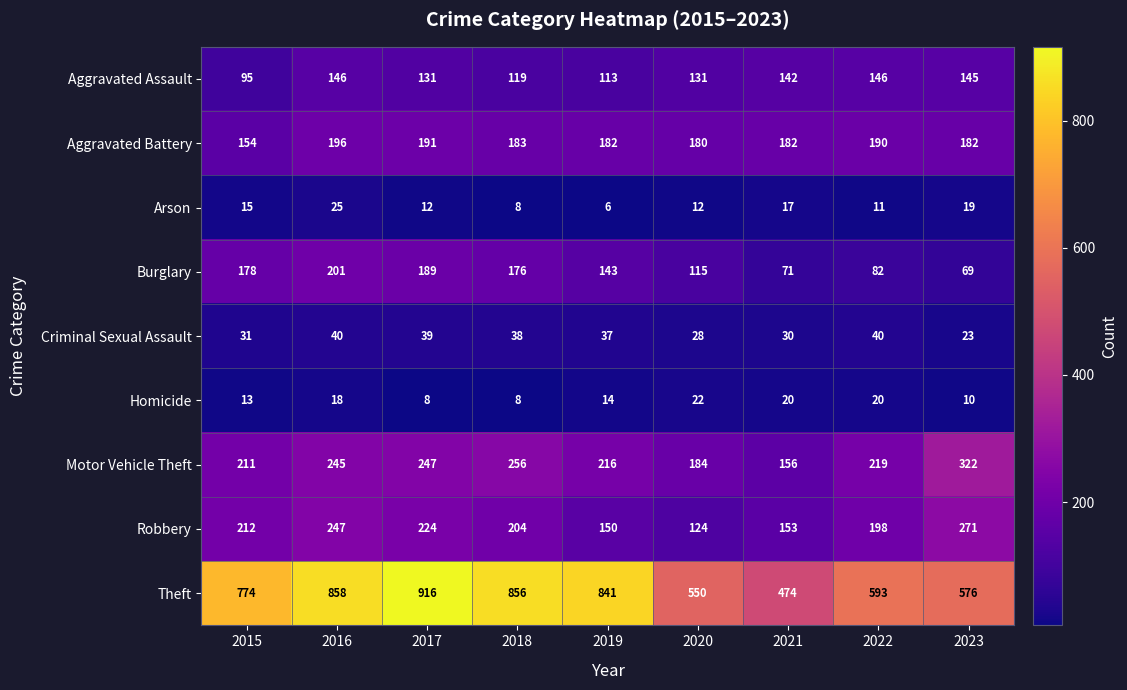

At 2019, list the series in order from smallest to largest.

Arson, Homicide, Criminal Sexual Assault, Aggravated Assault, Burglary, Robbery, Aggravated Battery, Motor Vehicle Theft, Theft